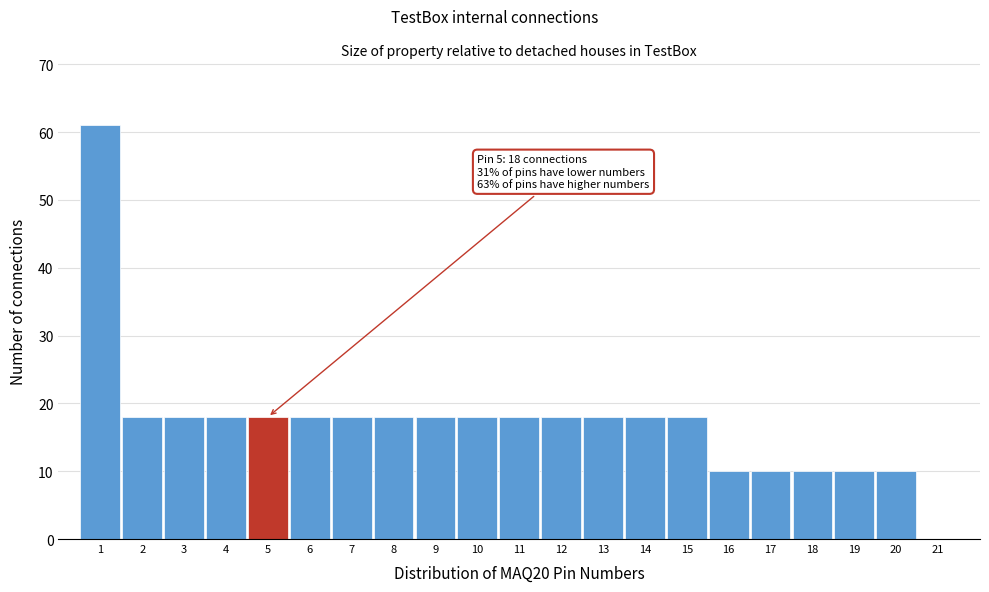

Which range on the x-axis has the tallest bar?

0.5 to 1.5